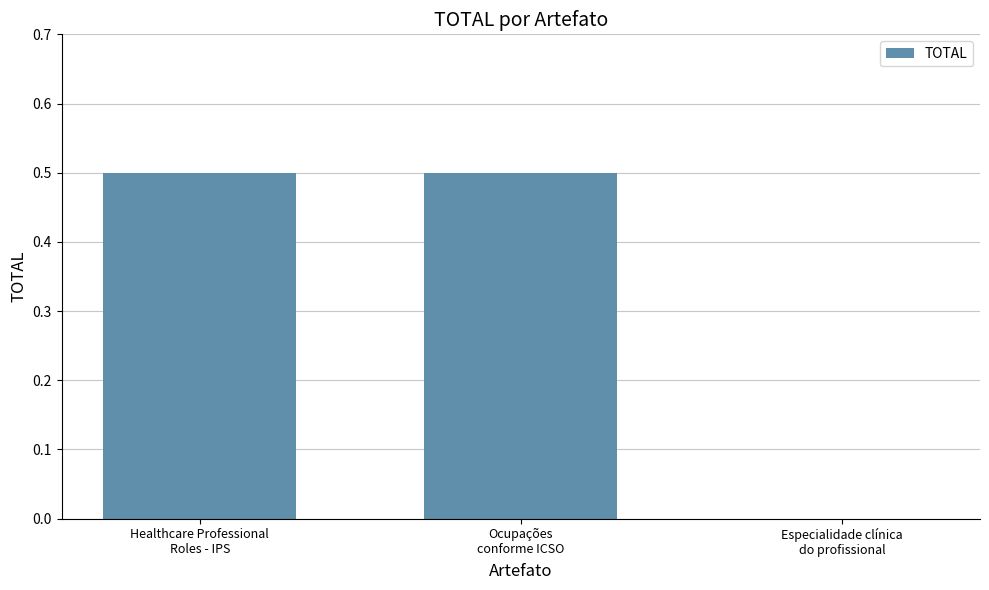

What is the sum of all values?

1.0